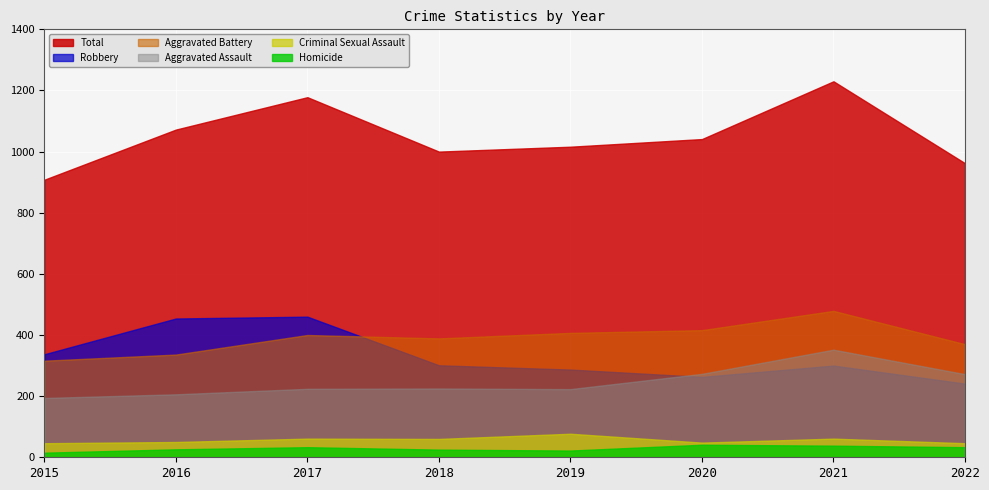

List the labels in order of Robbery value, smallest first.

2022, 2020, 2019, 2021, 2018, 2015, 2016, 2017